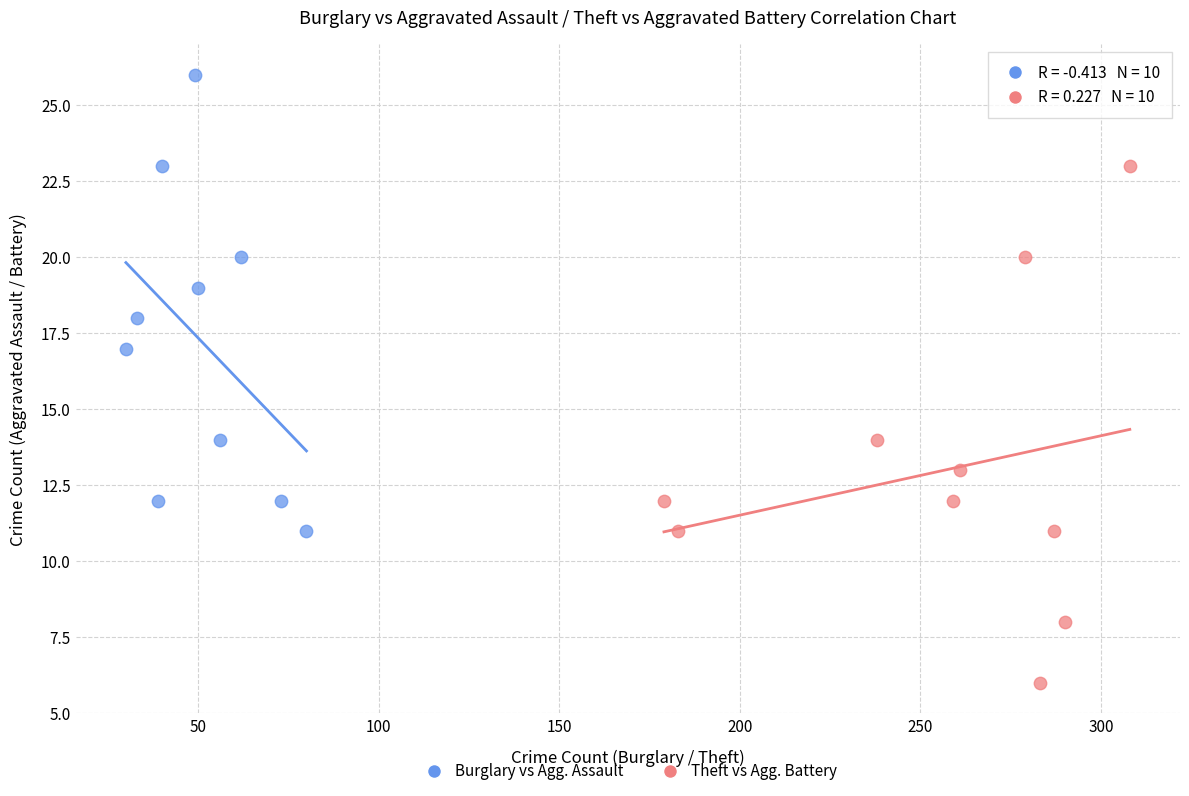

Which series has the widest spread of Y values?

Theft vs Agg. Battery